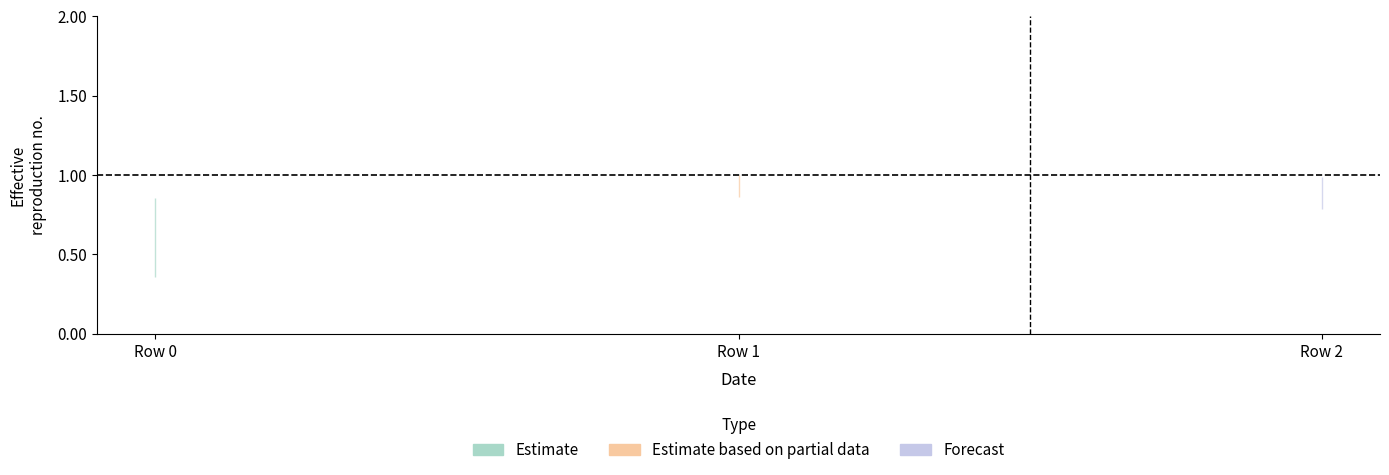

At which category is the sum across all series the highest?

Row 1